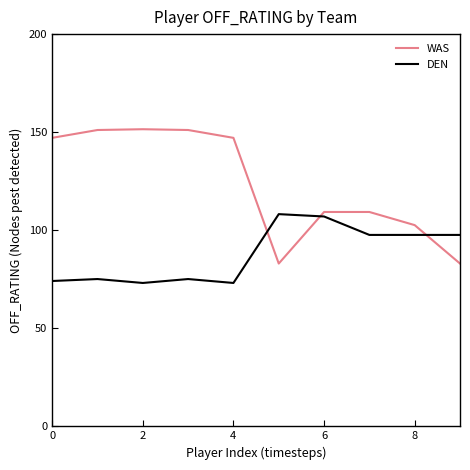

How many interior local peaks does the DEN series have?

3